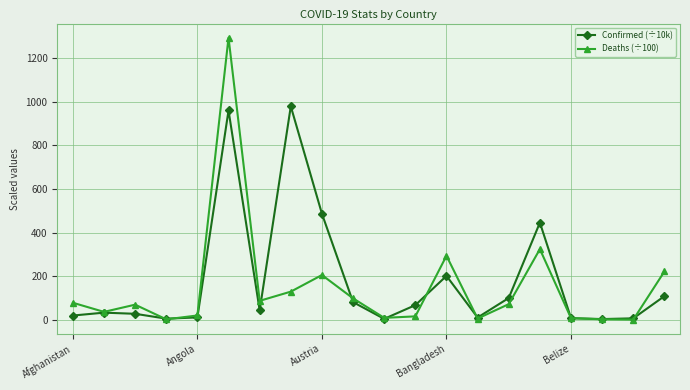

Rank the series by their maximum value, from highest to lowest.

Deaths (÷100), Confirmed (÷10k)